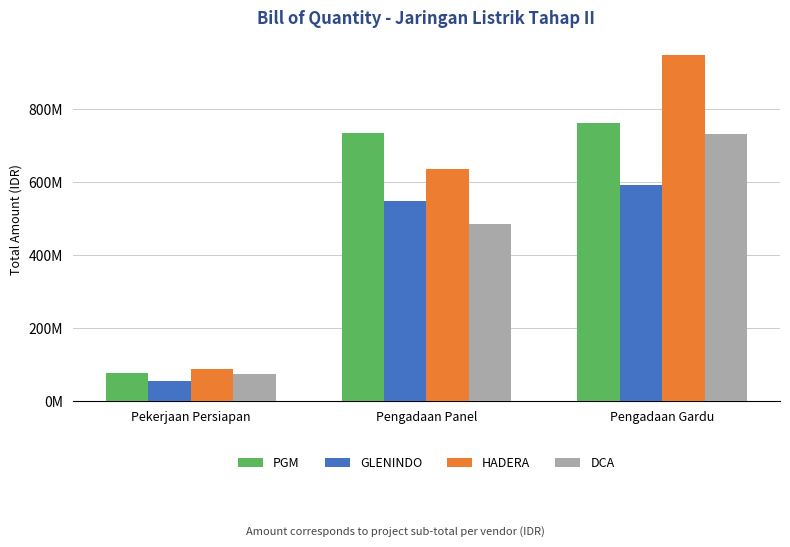

List the series in order of their peak value, highest first.

HADERA, PGM, DCA, GLENINDO